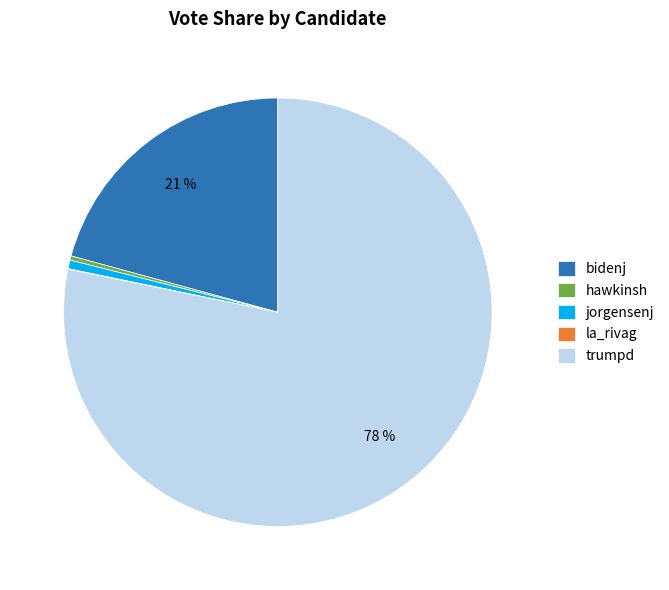

Which category accounts for the majority?

trumpd